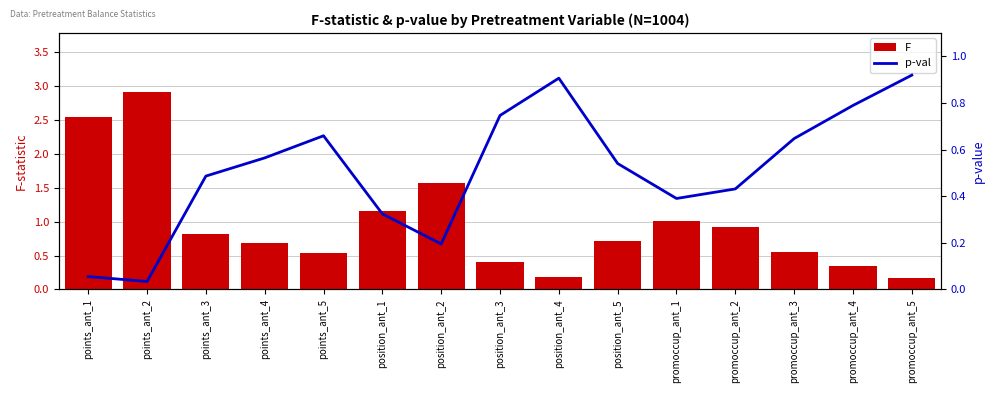

At how many categories does at least one series exceed 0?

15